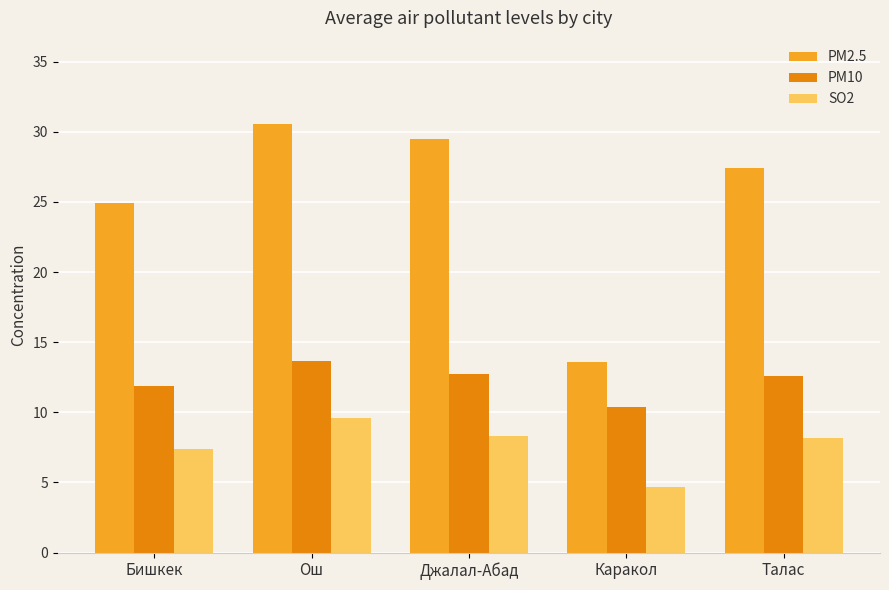

List the series in order of their overall mean, lowest first.

SO2, PM10, PM2.5